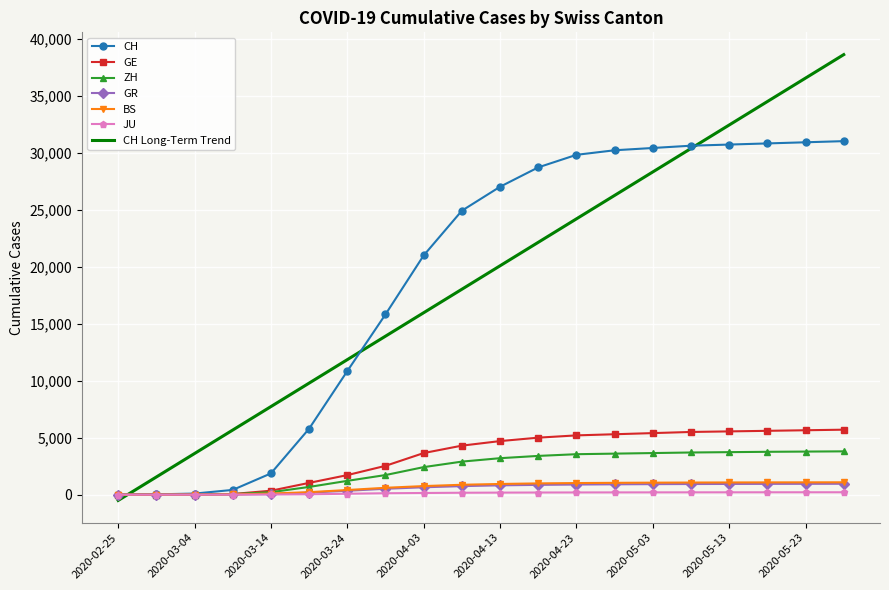

Which series has the widest spread of values?

CH Long-Term Trend